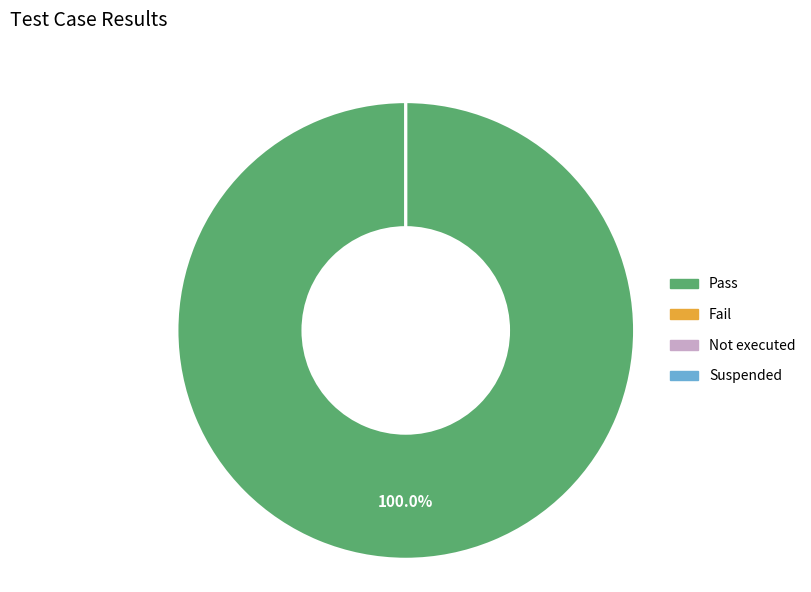

Is the sum of Suspended and Pass greater than half?

Yes